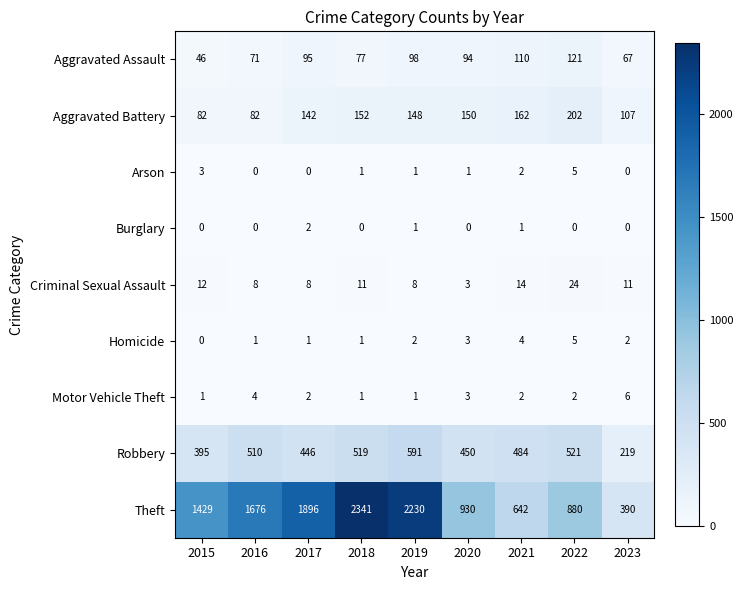

At how many categories does at least one series exceed 1613?

4